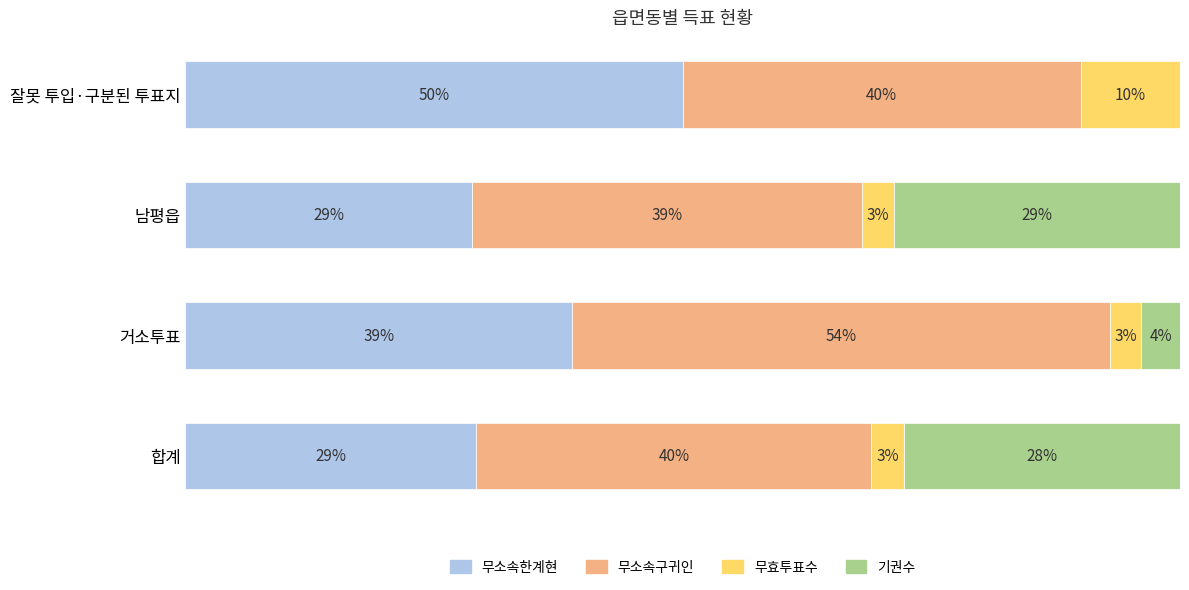

List the series in order of their peak value, lowest first.

무효투표수, 기권수, 무소속한계현, 무소속구귀인